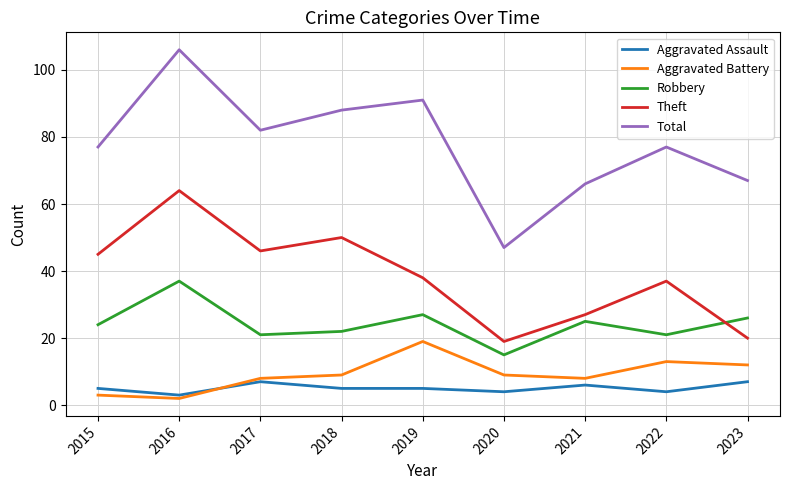

Does the chart have visible grid lines?

Yes